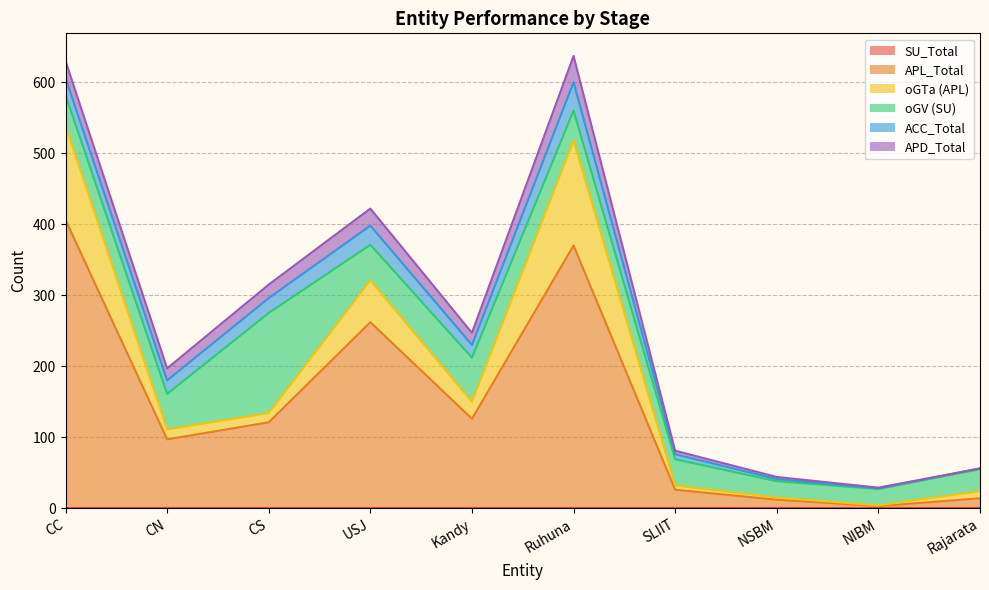

True or false: ACC_Total and APD_Total cross at least once.

False